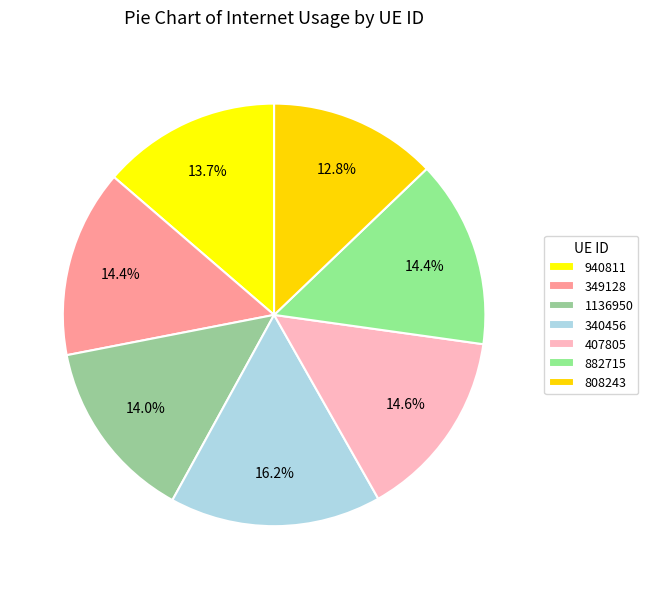

Is 882715 the majority of the pie?

No